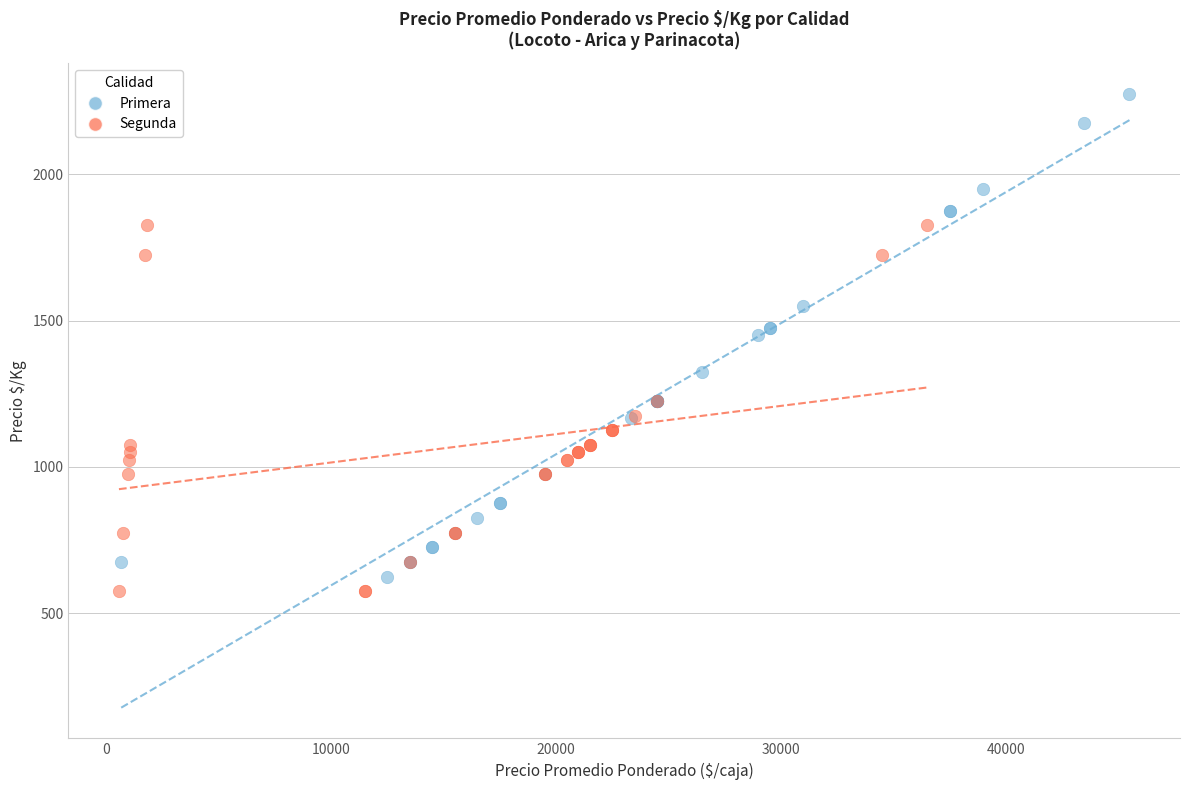

What are all the series names shown in the legend?

Primera, Segunda